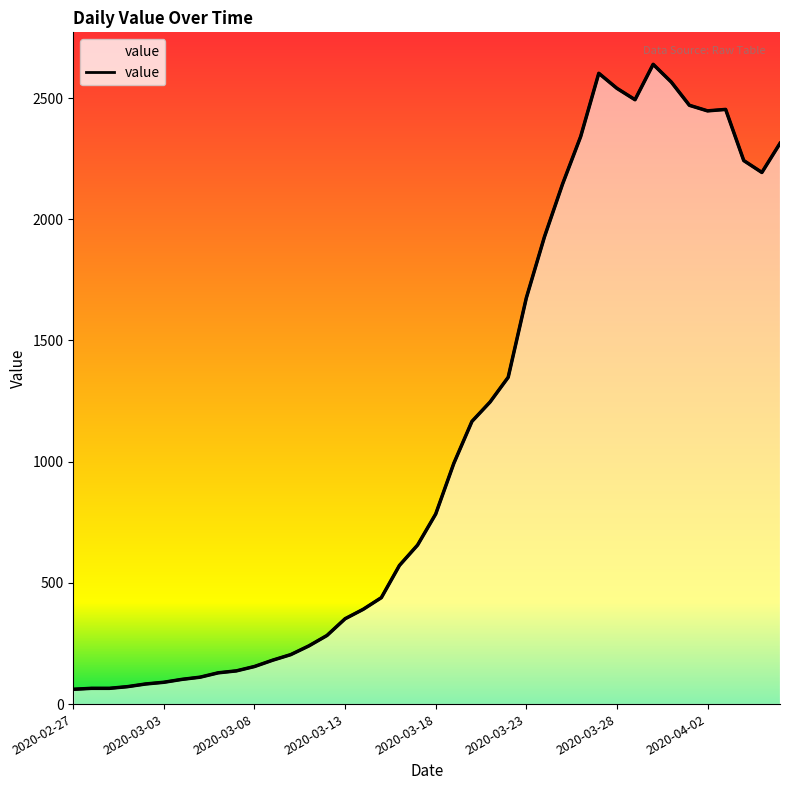

Is it true that the value at 2020-03-28 is 2540?

True